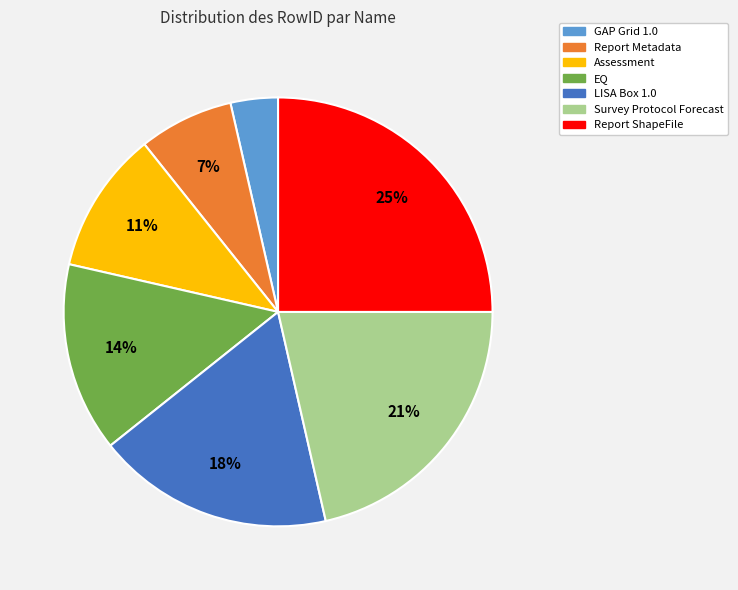

Between Survey Protocol Forecast and Assessment, which is larger?

Survey Protocol Forecast